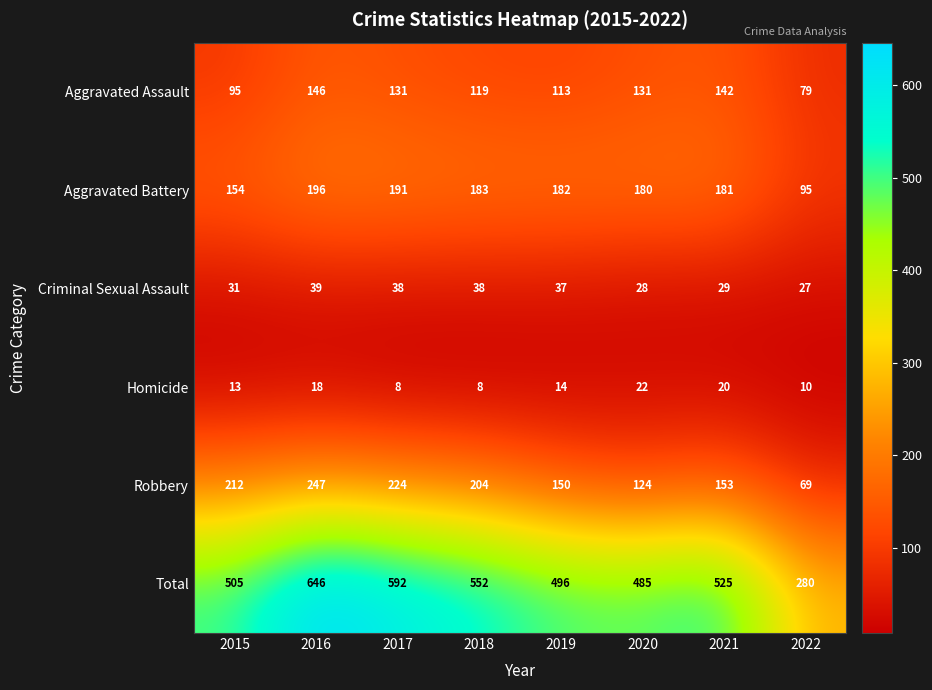

True or false: Total has a value of 704 at 2021.

False